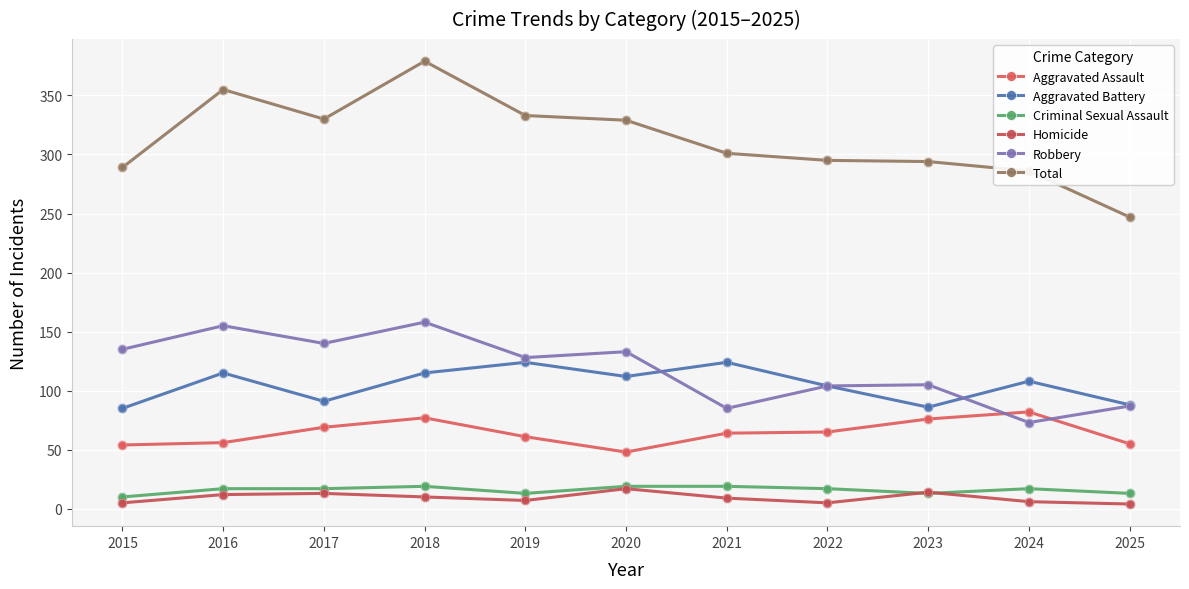

What is the total value across all series at 2016?

710